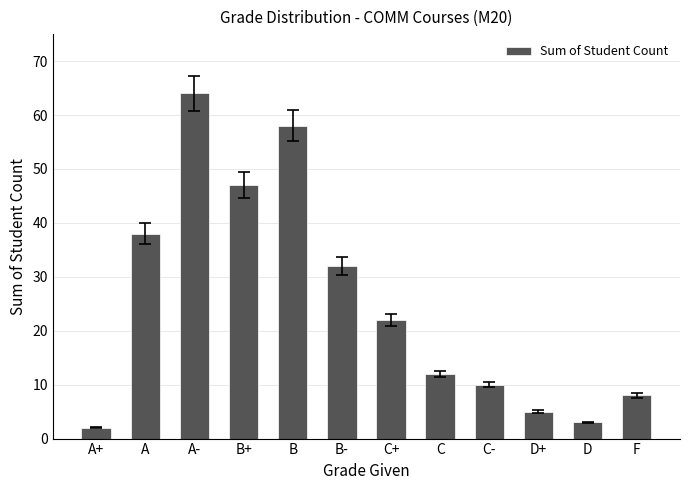

What is the greatest value displayed?

64